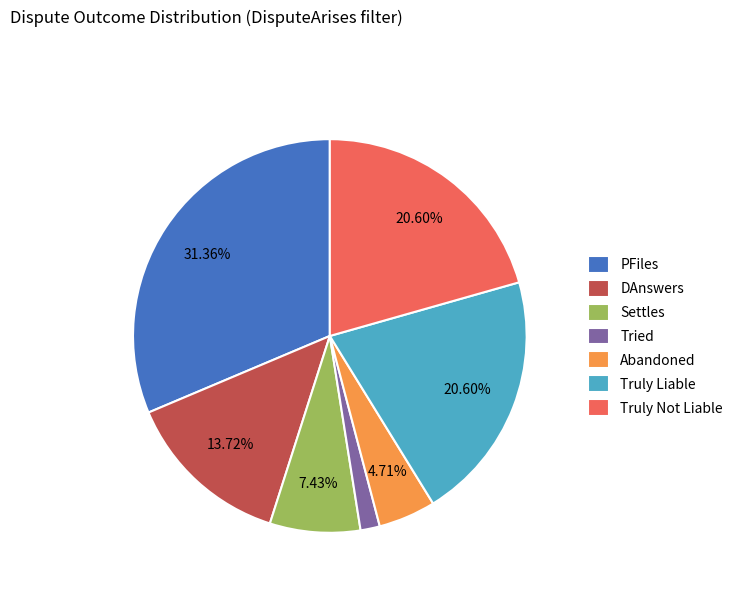

How many segments does this pie chart have?

7